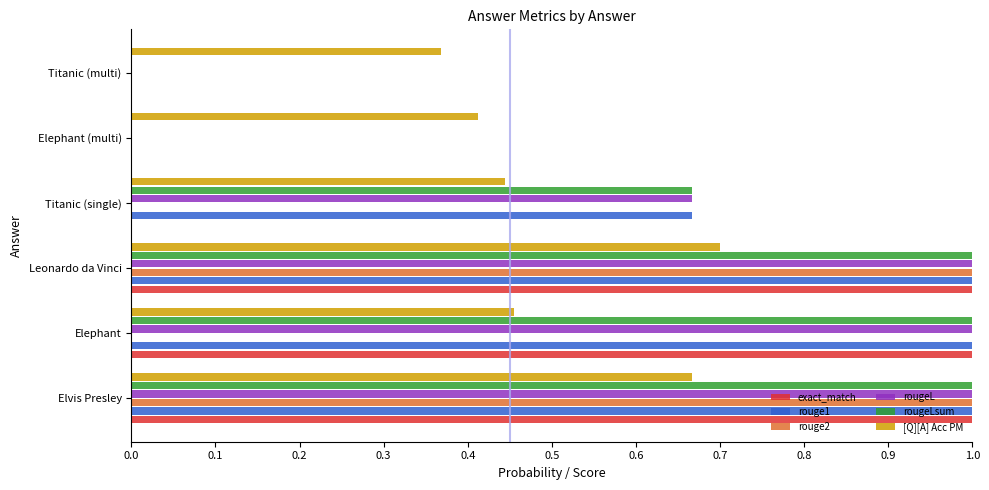

The rougeL series shows 0.0 at Titanic (multi). True or false?

True